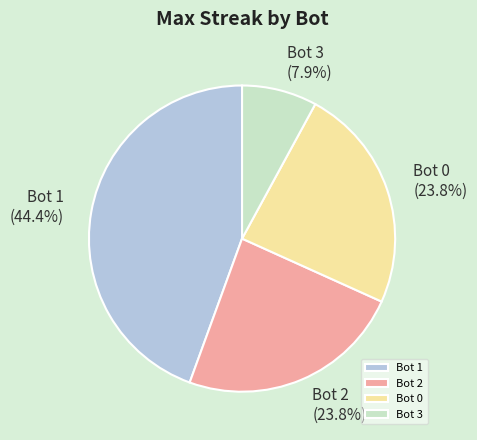

Count the number of slices in the pie.

4